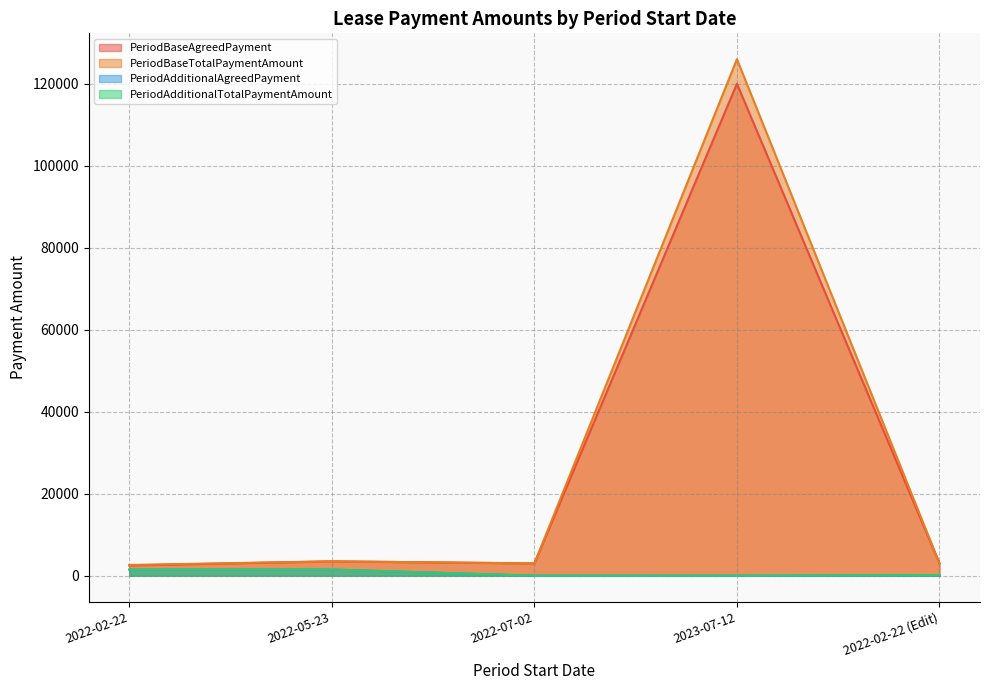

What is the difference between the PeriodBaseAgreedPayment values at 2022-02-22 (Edit) and 2022-02-22?

500.0